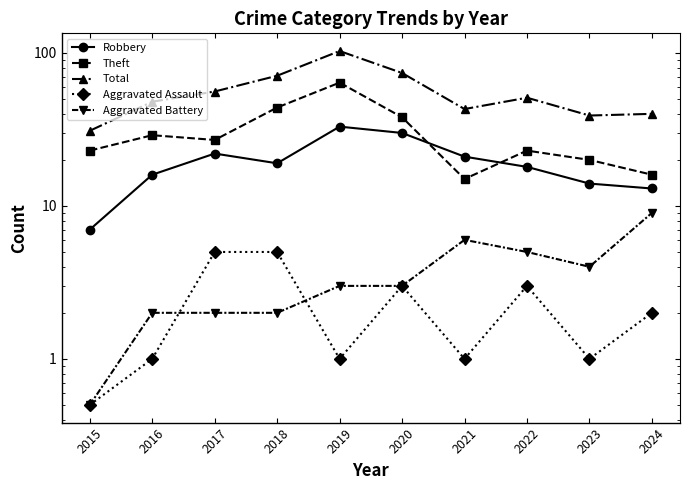

At 2024, list the series in order from smallest to largest.

Aggravated Assault, Aggravated Battery, Robbery, Theft, Total